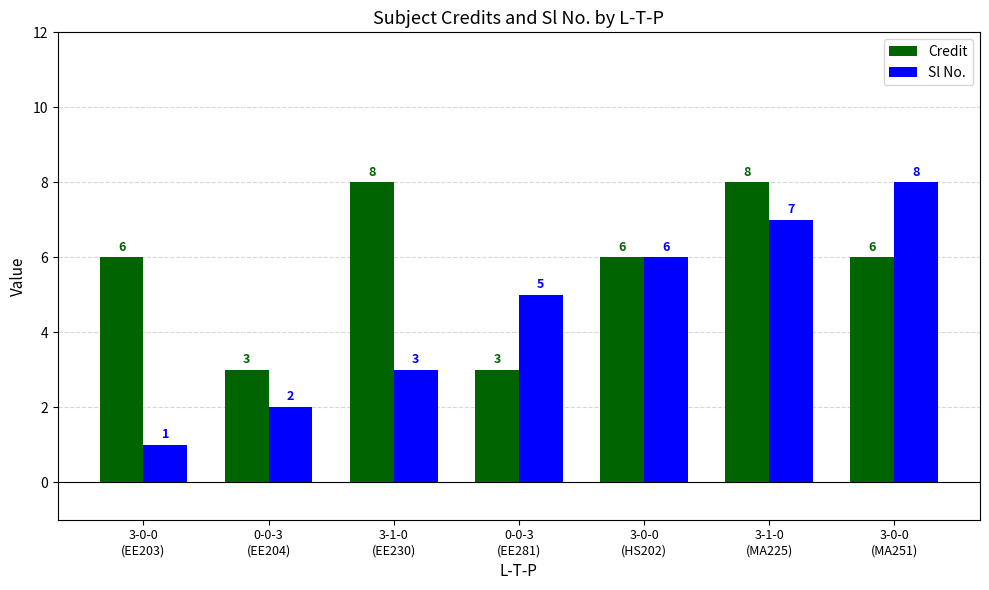

At 3-1-0
(EE230), list the series in order from largest to smallest.

Credit, Sl No.